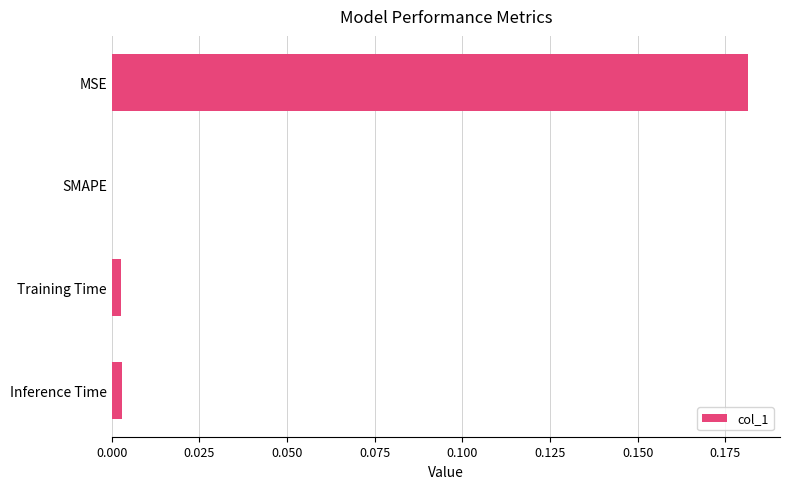

Which has a higher value, MSE or SMAPE?

MSE